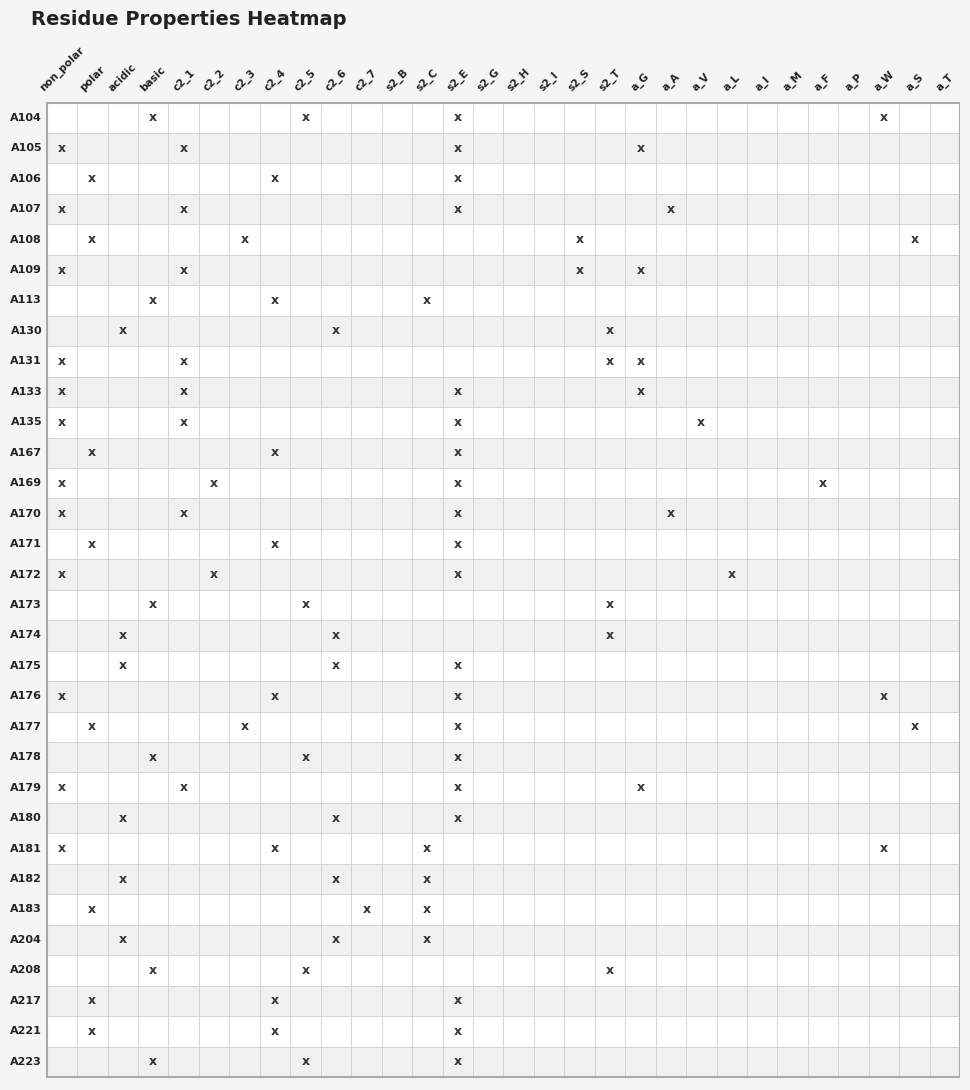

Reading left to right, list all the values displayed in this chart.

A104: 0	0	0	1	0	0	0	0	1	0	0	0	0	1	0	0	0	0	0	0	0	0	0	0	0	0	0	1	0	0
A105: 1	0	0	0	1	0	0	0	0	0	0	0	0	1	0	0	0	0	0	1	0	0	0	0	0	0	0	0	0	0
A106: 0	1	0	0	0	0	0	1	0	0	0	0	0	1	0	0	0	0	0	0	0	0	0	0	0	0	0	0	0	0
A107: 1	0	0	0	1	0	0	0	0	0	0	0	0	1	0	0	0	0	0	0	1	0	0	0	0	0	0	0	0	0
A108: 0	1	0	0	0	0	1	0	0	0	0	0	0	0	0	0	0	1	0	0	0	0	0	0	0	0	0	0	1	0
A109: 1	0	0	0	1	0	0	0	0	0	0	0	0	0	0	0	0	1	0	1	0	0	0	0	0	0	0	0	0	0
A113: 0	0	0	1	0	0	0	1	0	0	0	0	1	0	0	0	0	0	0	0	0	0	0	0	0	0	0	0	0	0
A130: 0	0	1	0	0	0	0	0	0	1	0	0	0	0	0	0	0	0	1	0	0	0	0	0	0	0	0	0	0	0
A131: 1	0	0	0	1	0	0	0	0	0	0	0	0	0	0	0	0	0	1	1	0	0	0	0	0	0	0	0	0	0
A133: 1	0	0	0	1	0	0	0	0	0	0	0	0	1	0	0	0	0	0	1	0	0	0	0	0	0	0	0	0	0
A135: 1	0	0	0	1	0	0	0	0	0	0	0	0	1	0	0	0	0	0	0	0	1	0	0	0	0	0	0	0	0
A167: 0	1	0	0	0	0	0	1	0	0	0	0	0	1	0	0	0	0	0	0	0	0	0	0	0	0	0	0	0	0
A169: 1	0	0	0	0	1	0	0	0	0	0	0	0	1	0	0	0	0	0	0	0	0	0	0	0	1	0	0	0	0
A170: 1	0	0	0	1	0	0	0	0	0	0	0	0	1	0	0	0	0	0	0	1	0	0	0	0	0	0	0	0	0
A171: 0	1	0	0	0	0	0	1	0	0	0	0	0	1	0	0	0	0	0	0	0	0	0	0	0	0	0	0	0	0
A172: 1	0	0	0	0	1	0	0	0	0	0	0	0	1	0	0	0	0	0	0	0	0	1	0	0	0	0	0	0	0
A173: 0	0	0	1	0	0	0	0	1	0	0	0	0	0	0	0	0	0	1	0	0	0	0	0	0	0	0	0	0	0
A174: 0	0	1	0	0	0	0	0	0	1	0	0	0	0	0	0	0	0	1	0	0	0	0	0	0	0	0	0	0	0
A175: 0	0	1	0	0	0	0	0	0	1	0	0	0	1	0	0	0	0	0	0	0	0	0	0	0	0	0	0	0	0
A176: 1	0	0	0	0	0	0	1	0	0	0	0	0	1	0	0	0	0	0	0	0	0	0	0	0	0	0	1	0	0
A177: 0	1	0	0	0	0	1	0	0	0	0	0	0	1	0	0	0	0	0	0	0	0	0	0	0	0	0	0	1	0
A178: 0	0	0	1	0	0	0	0	1	0	0	0	0	1	0	0	0	0	0	0	0	0	0	0	0	0	0	0	0	0
A179: 1	0	0	0	1	0	0	0	0	0	0	0	0	1	0	0	0	0	0	1	0	0	0	0	0	0	0	0	0	0
A180: 0	0	1	0	0	0	0	0	0	1	0	0	0	1	0	0	0	0	0	0	0	0	0	0	0	0	0	0	0	0
A181: 1	0	0	0	0	0	0	1	0	0	0	0	1	0	0	0	0	0	0	0	0	0	0	0	0	0	0	1	0	0
A182: 0	0	1	0	0	0	0	0	0	1	0	0	1	0	0	0	0	0	0	0	0	0	0	0	0	0	0	0	0	0
A183: 0	1	0	0	0	0	0	0	0	0	1	0	1	0	0	0	0	0	0	0	0	0	0	0	0	0	0	0	0	0
A204: 0	0	1	0	0	0	0	0	0	1	0	0	1	0	0	0	0	0	0	0	0	0	0	0	0	0	0	0	0	0
A208: 0	0	0	1	0	0	0	0	1	0	0	0	0	0	0	0	0	0	1	0	0	0	0	0	0	0	0	0	0	0
A217: 0	1	0	0	0	0	0	1	0	0	0	0	0	1	0	0	0	0	0	0	0	0	0	0	0	0	0	0	0	0
A221: 0	1	0	0	0	0	0	1	0	0	0	0	0	1	0	0	0	0	0	0	0	0	0	0	0	0	0	0	0	0
A223: 0	0	0	1	0	0	0	0	1	0	0	0	0	1	0	0	0	0	0	0	0	0	0	0	0	0	0	0	0	0